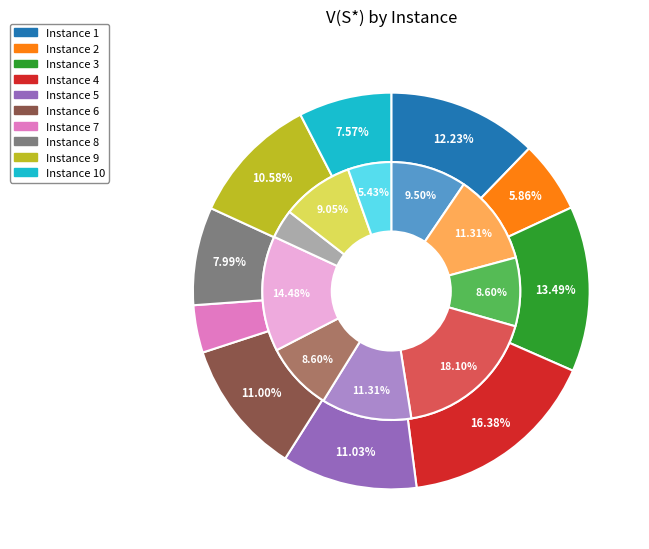

To the nearest percent, what is the average slice percentage?

10%